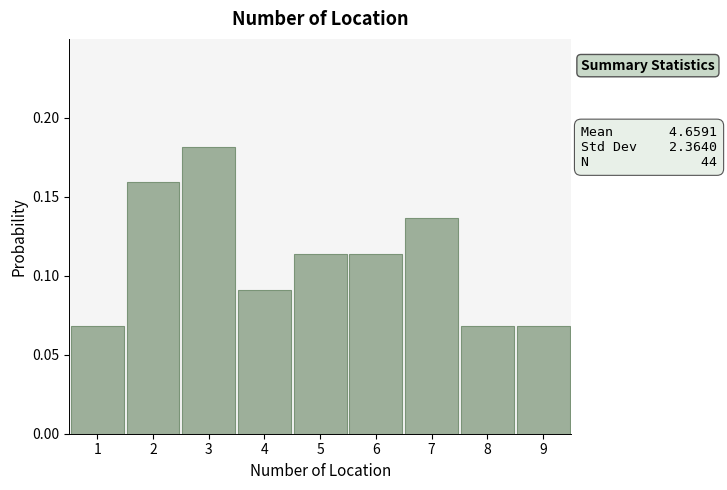

Which range on the x-axis has the tallest bar?

2.5 to 3.5